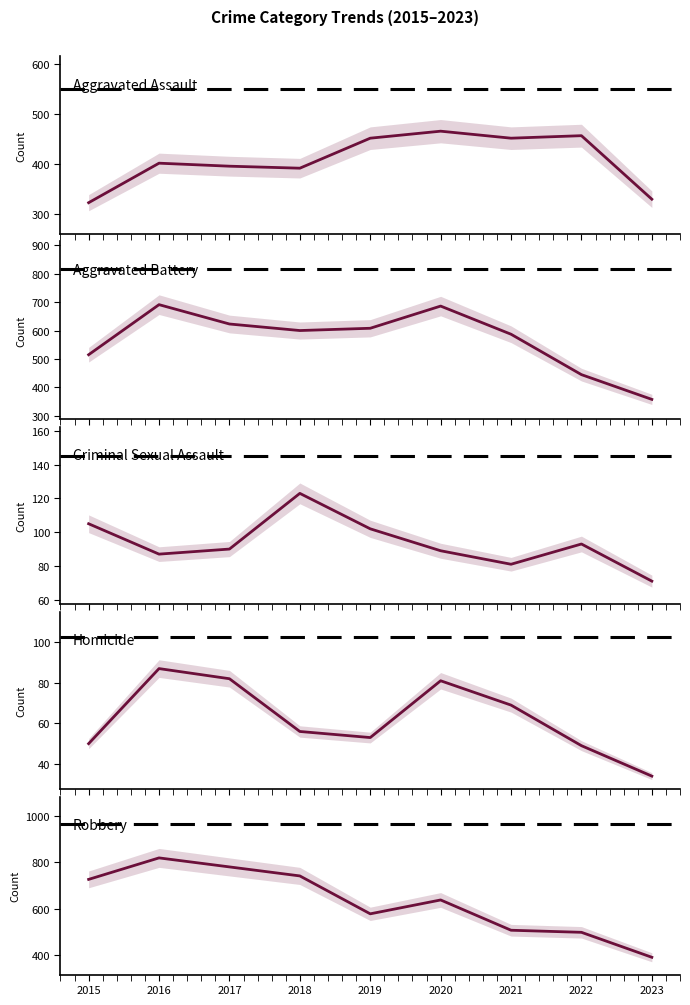

What is the maximum value shown in the chart?

819